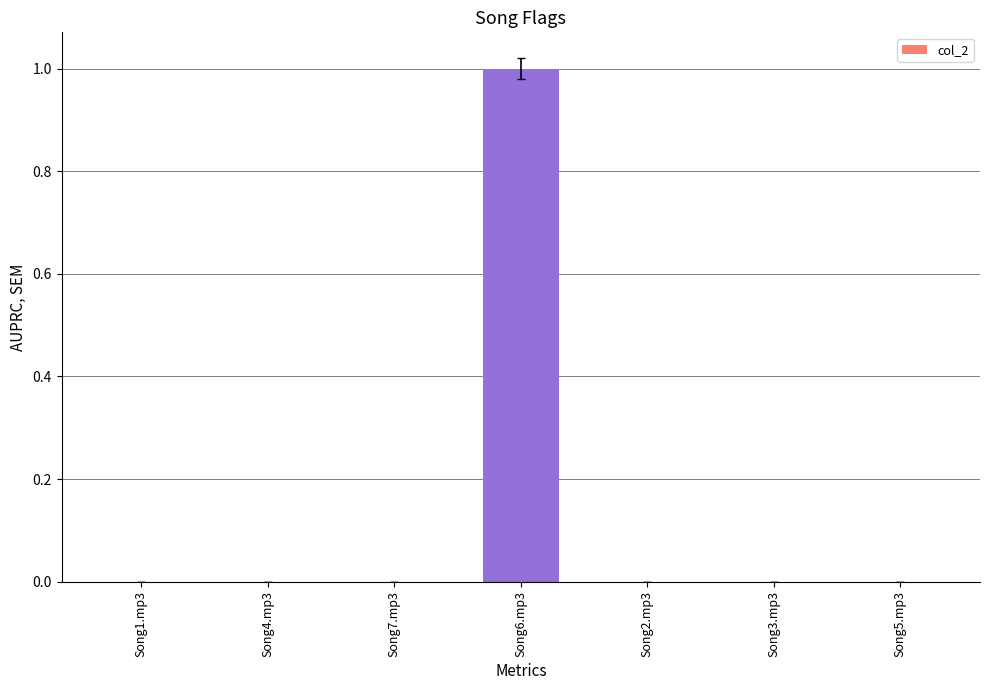

Between Song6.mp3 and Song7.mp3, which is larger?

Song6.mp3